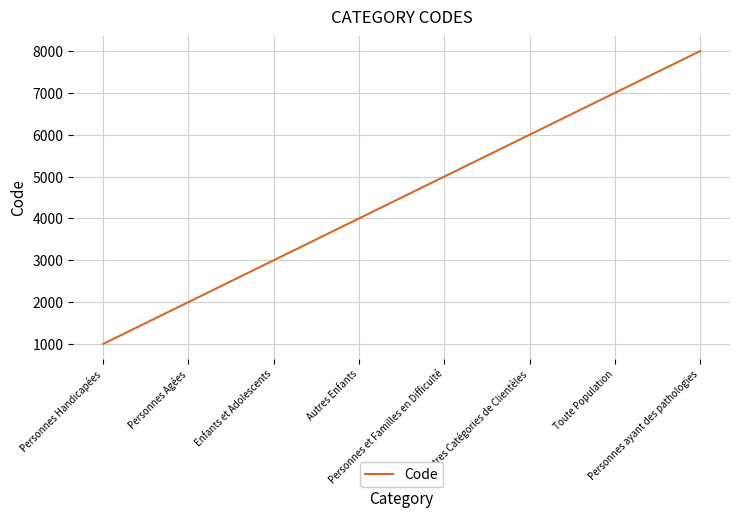

List the labels in order of value, smallest first.

Personnes Handicapées, Personnes Agées, Enfants et Adolescents, Autres Enfants, Personnes et Familles en Difficulté, Autres Catégories de Clientèles, Toute Population, Personnes ayant des pathologies